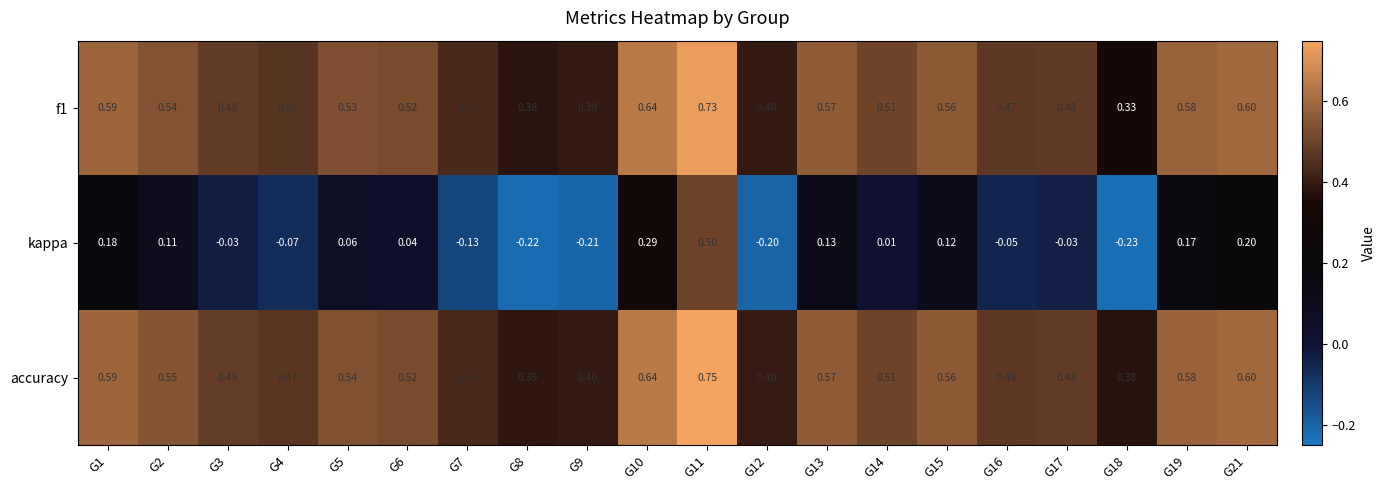

How many data points does each series have?

20